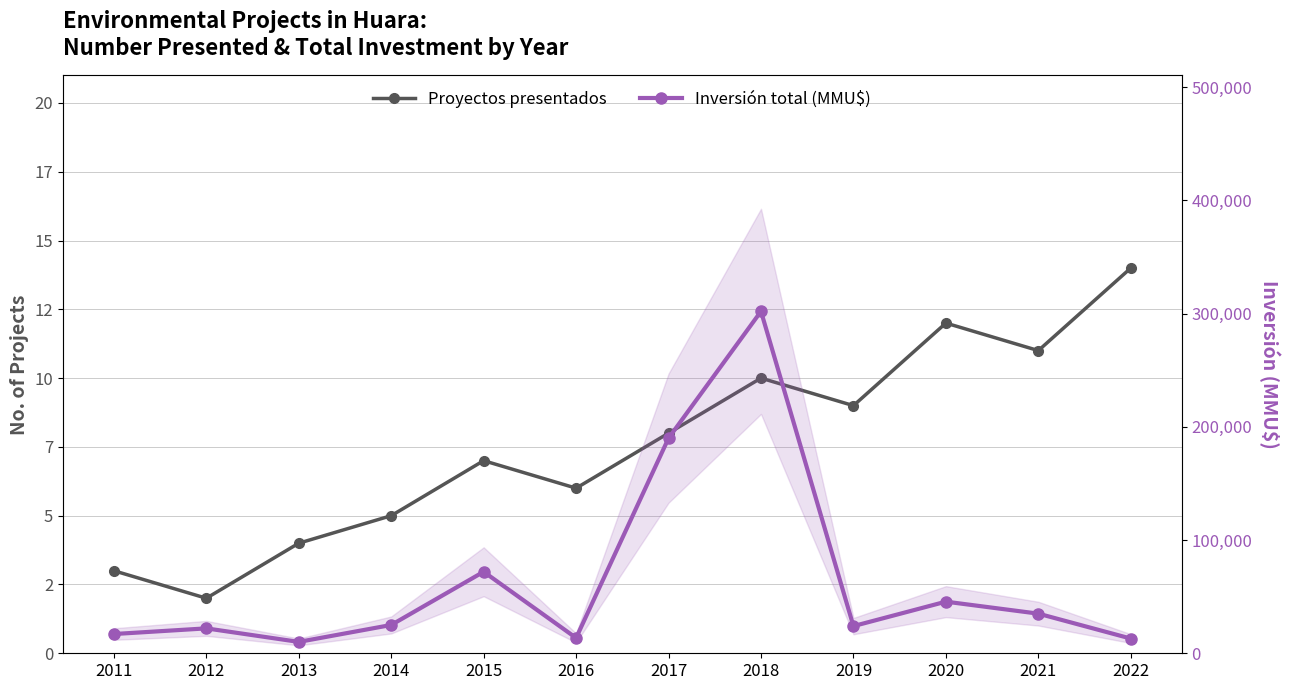

What is the total value across all series at 2011?

17003